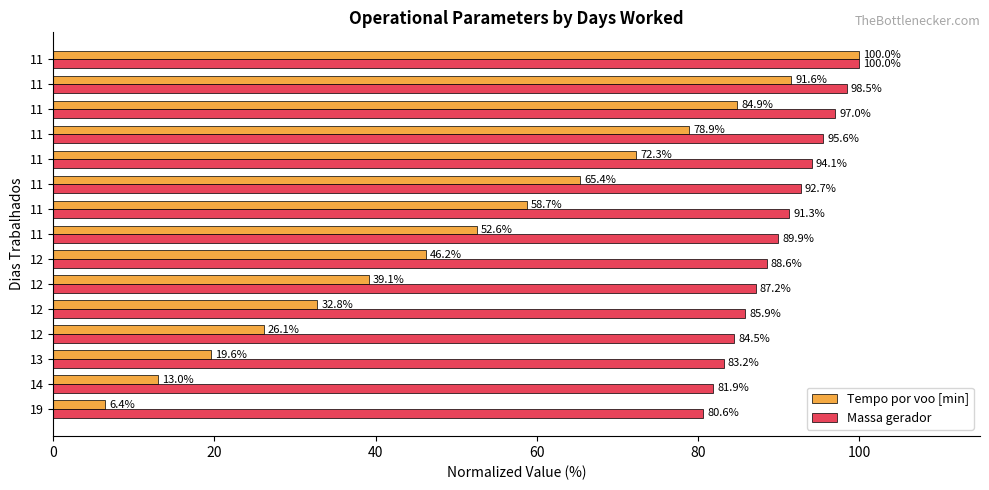

At 11, list the series in order from largest to smallest.

Massa gerador, Tempo por voo [min]